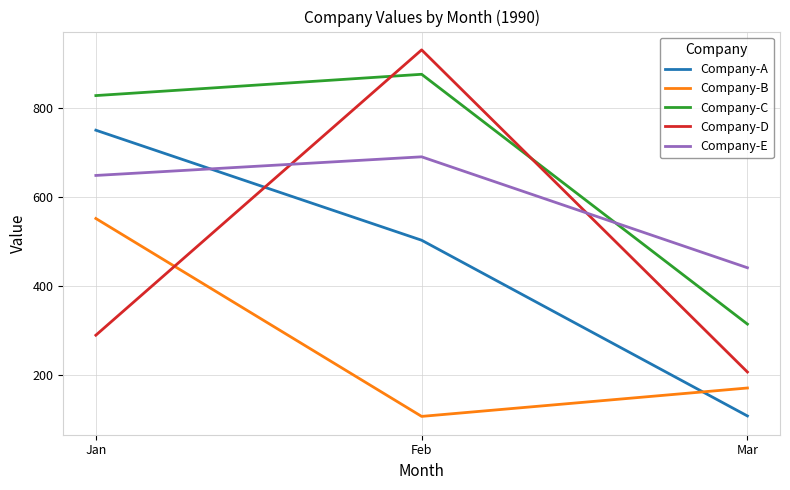

List the series in order of their peak value, highest first.

Company-D, Company-C, Company-A, Company-E, Company-B